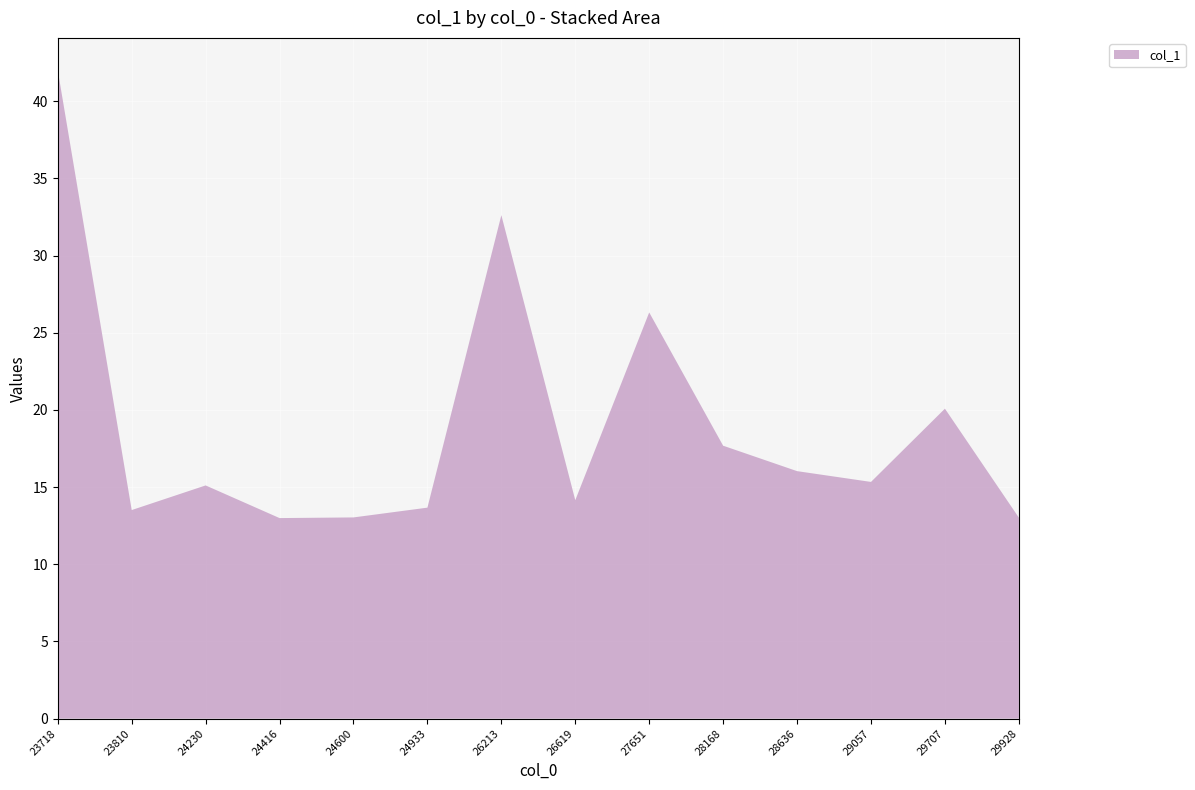

Reading right to left, extract all data points from this chart.

29928.1=13.0	29707.1=20.1	29057.3=15.3	28636.1=16.0	28168.4=17.7	27651.3=26.3	26619.2=14.2	26213.4=32.6	24933.7=13.7	24600.2=13.0	24416.8=13.0	24230.3=15.1	23810.5=13.5	23718.2=42.0